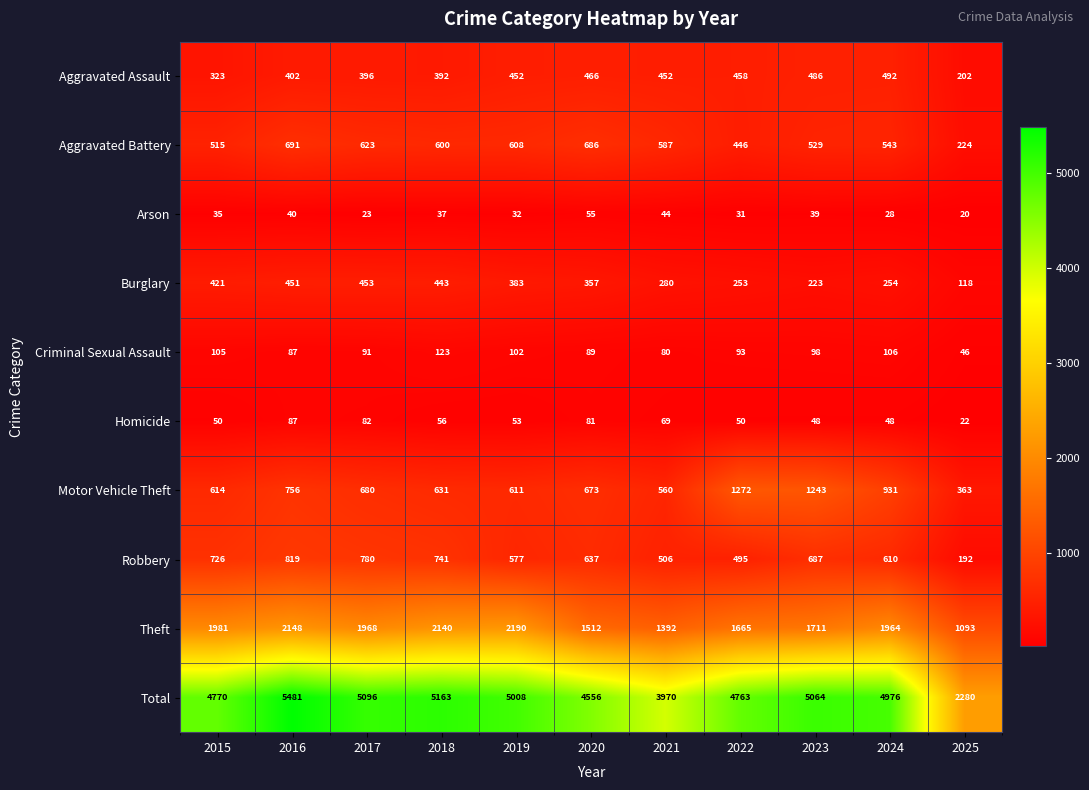

What is the total value across all series at 2024?

9952